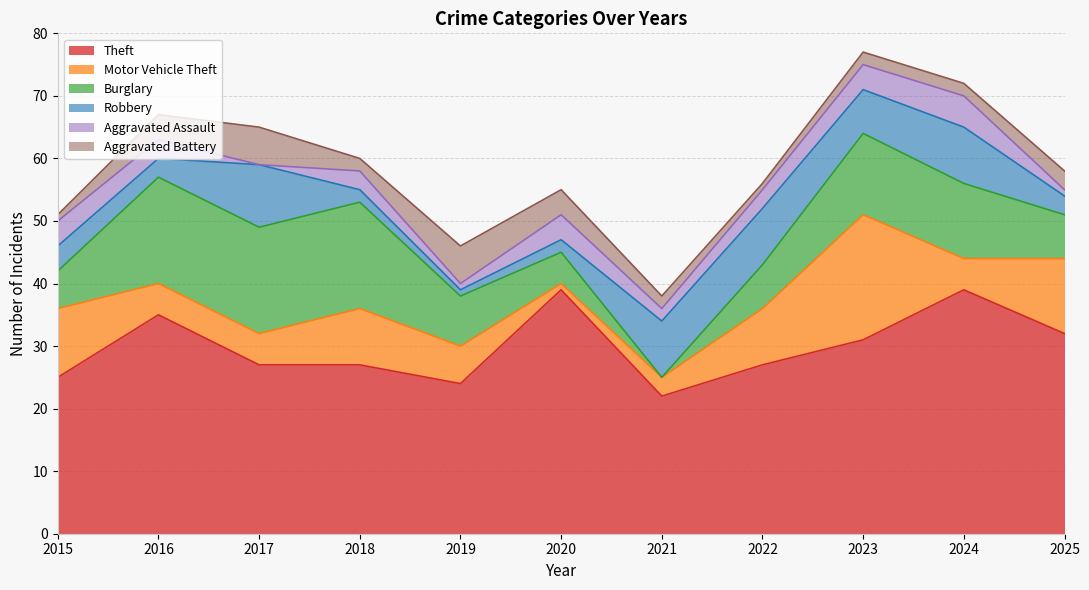

The value of Motor Vehicle Theft at 2022 is 9. True or false?

True